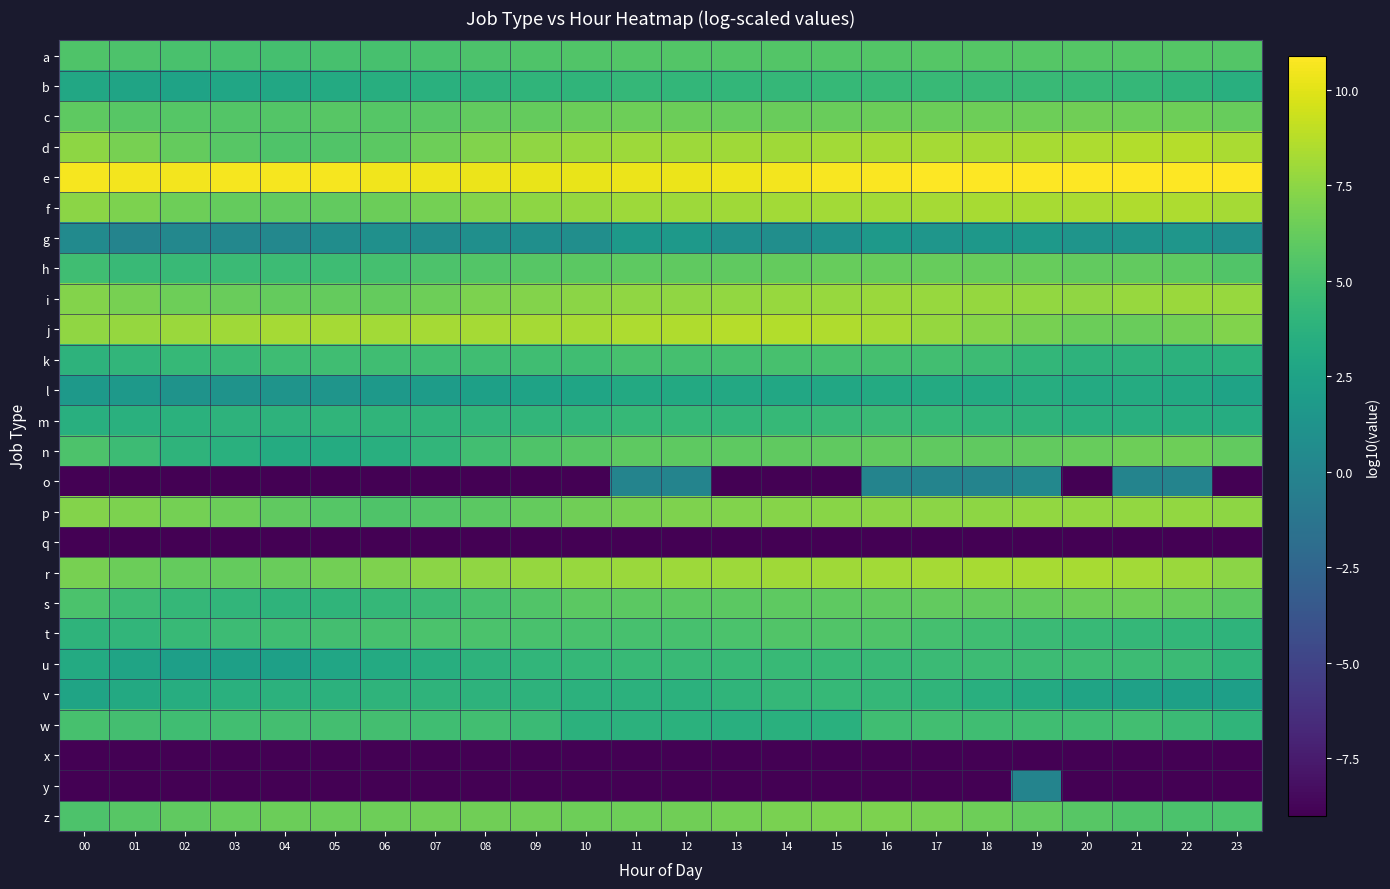

List the series in order of their peak value, lowest first.

q, x, y, o, g, l, v, b, m, u, w, k, t, a, h, s, n, c, z, p, i, r, f, d, j, e